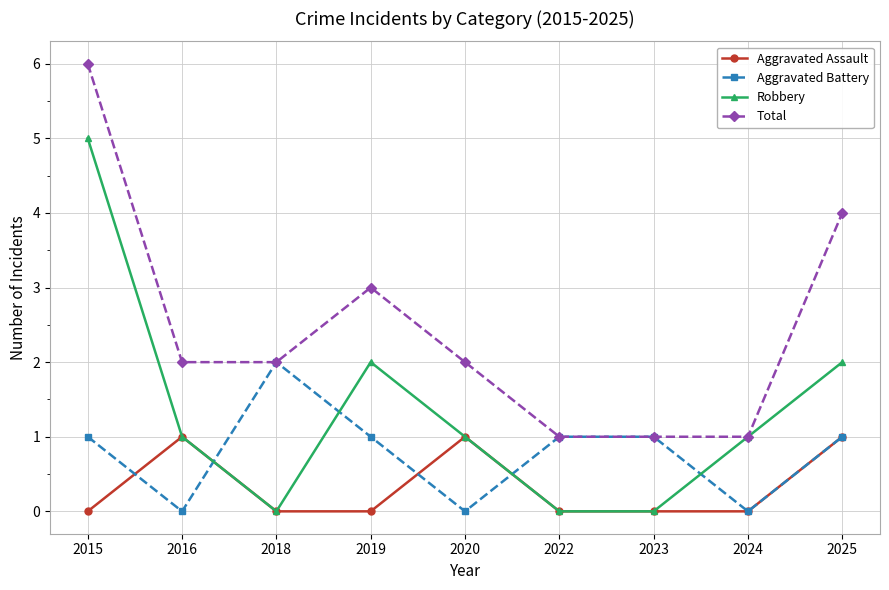

Is the value of Aggravated Battery at 2025 greater than the value of Aggravated Assault at 2018?

Yes